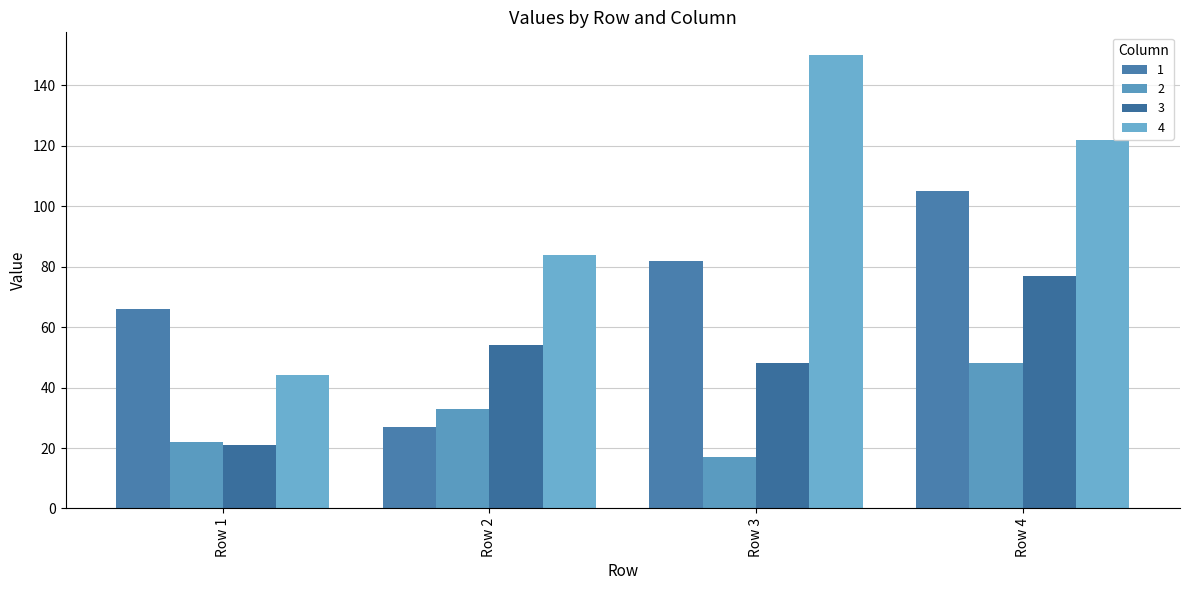

Which series has the largest total across all categories?

4